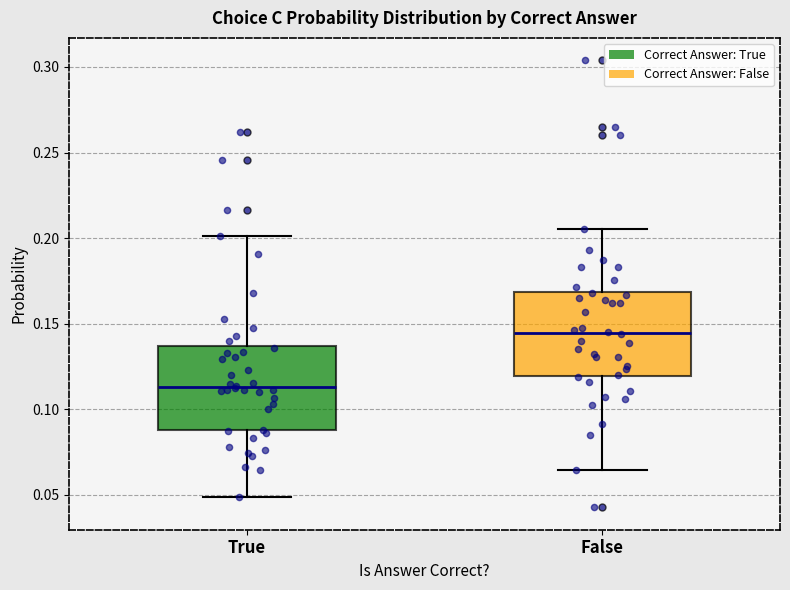

Reading left to right, read every box against the y-axis: the position of its median line, the range the box covers, and the ends of its whiskers. The values are not printed on the chart, so give them approximately, as read against the axis.

True: median 0.115, box 0.090 to 0.135, whiskers 0.050 to 0.200
False: median 0.145, box 0.120 to 0.170, whiskers 0.065 to 0.205